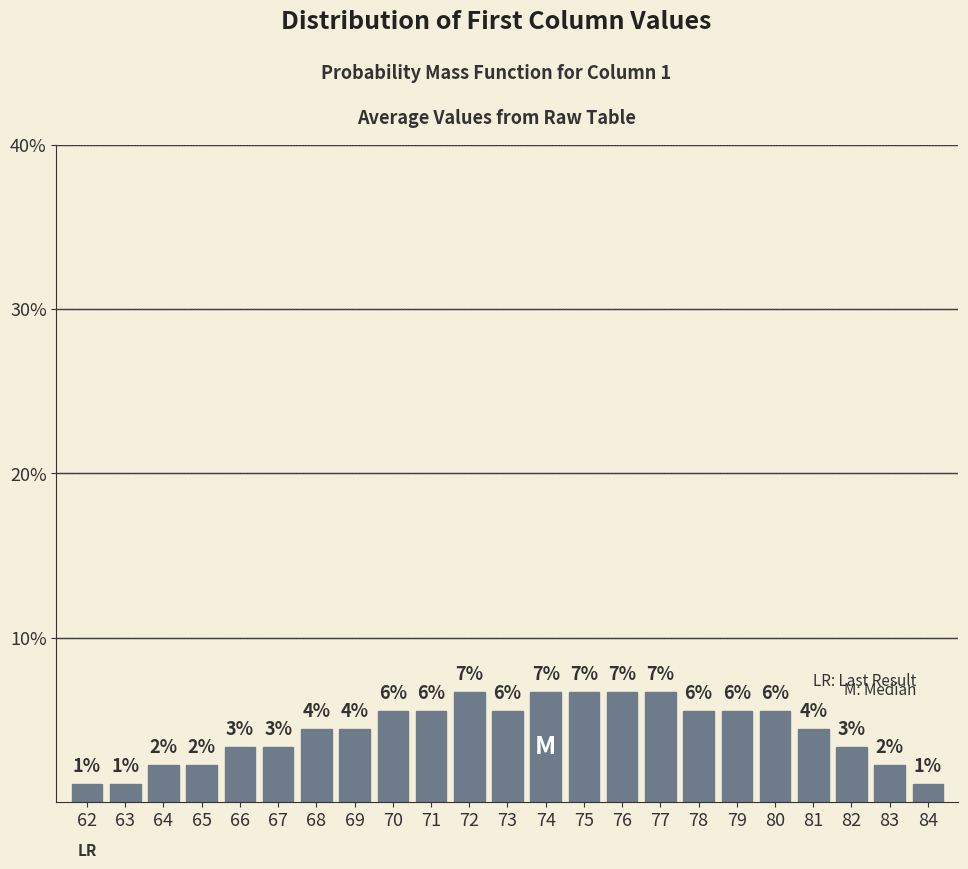

Are the bars horizontal?

No